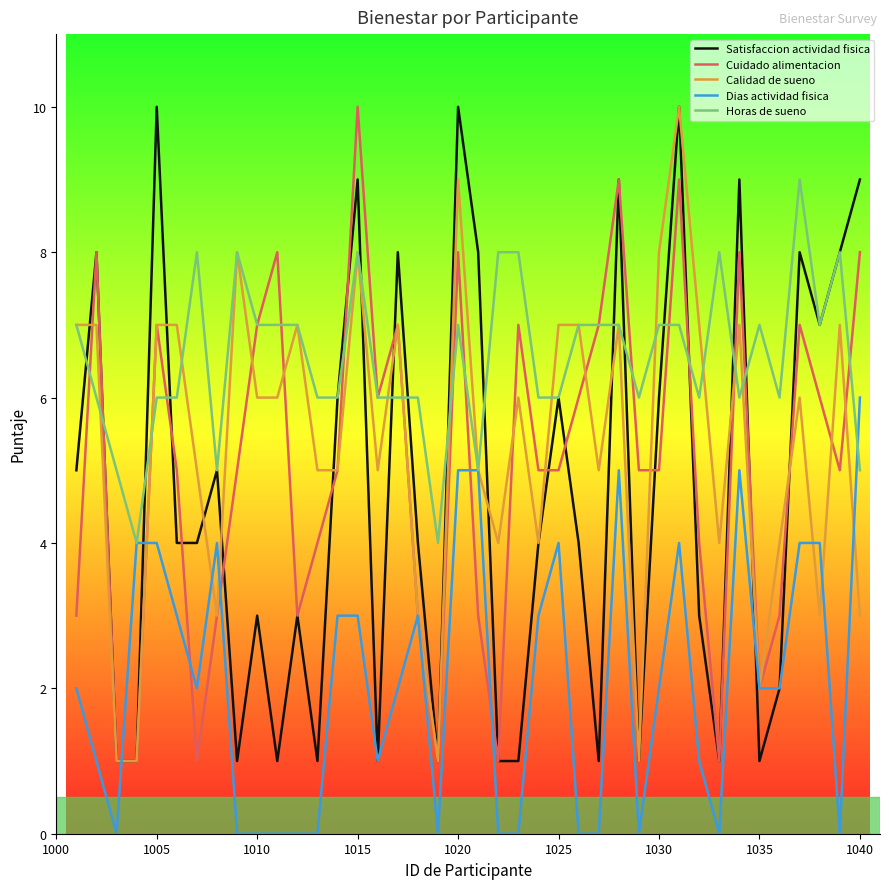

Which series has the largest total across all categories?

Horas de sueno